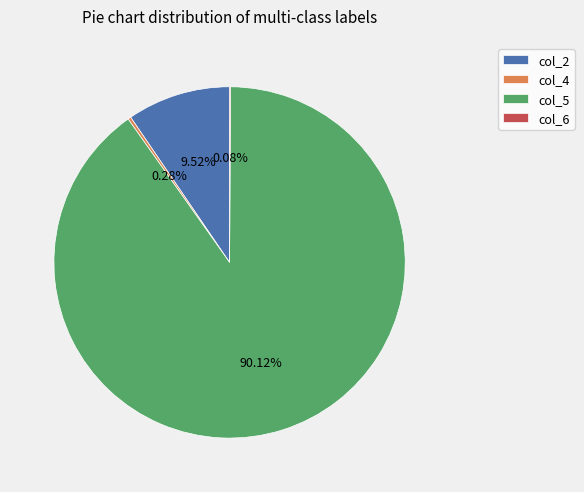

Does col_2 represent more than half of the total?

No